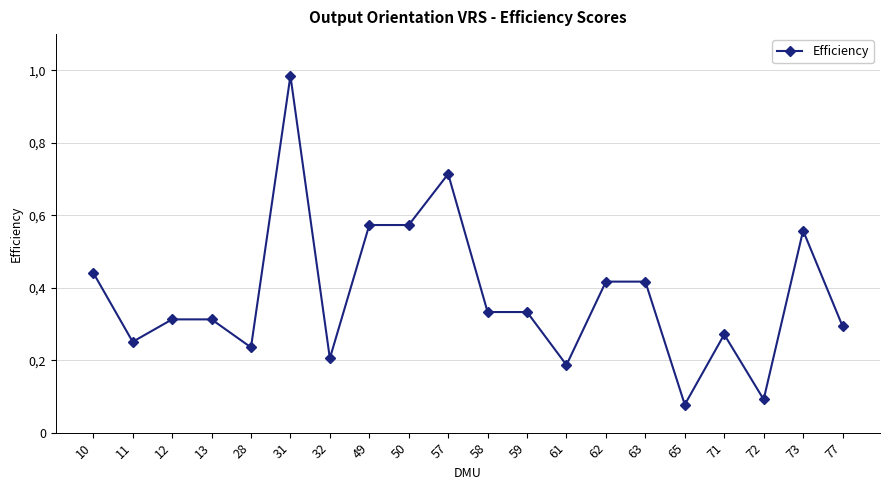

List the labels in order of value, smallest first.

65, 72, 61, 32, 28, 11, 71, 77, 12, 13, 58, 59, 62, 63, 10, 73, 49, 50, 57, 31